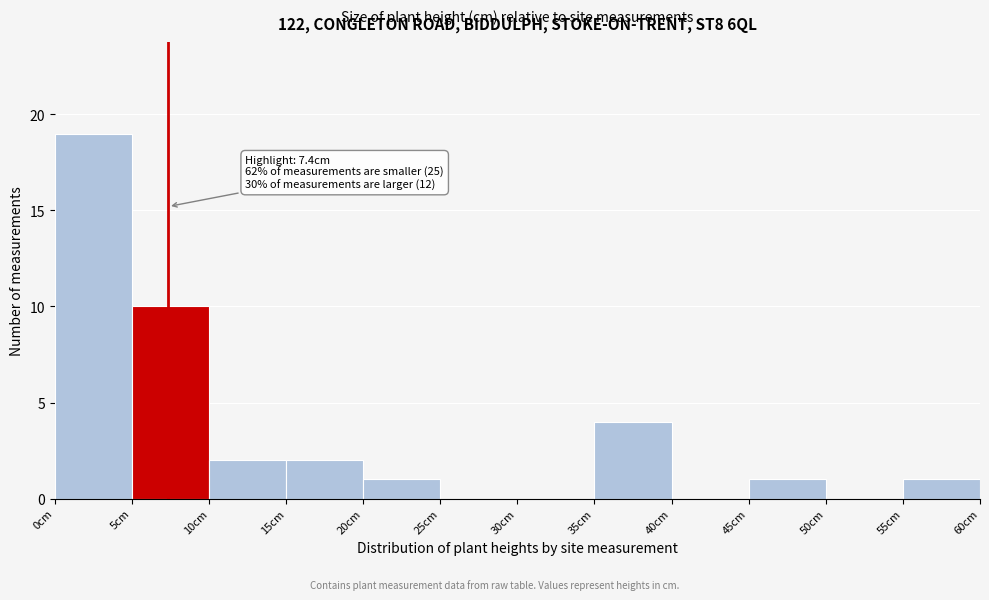

Over which range of the x-axis is the bar tallest?

0 to 5